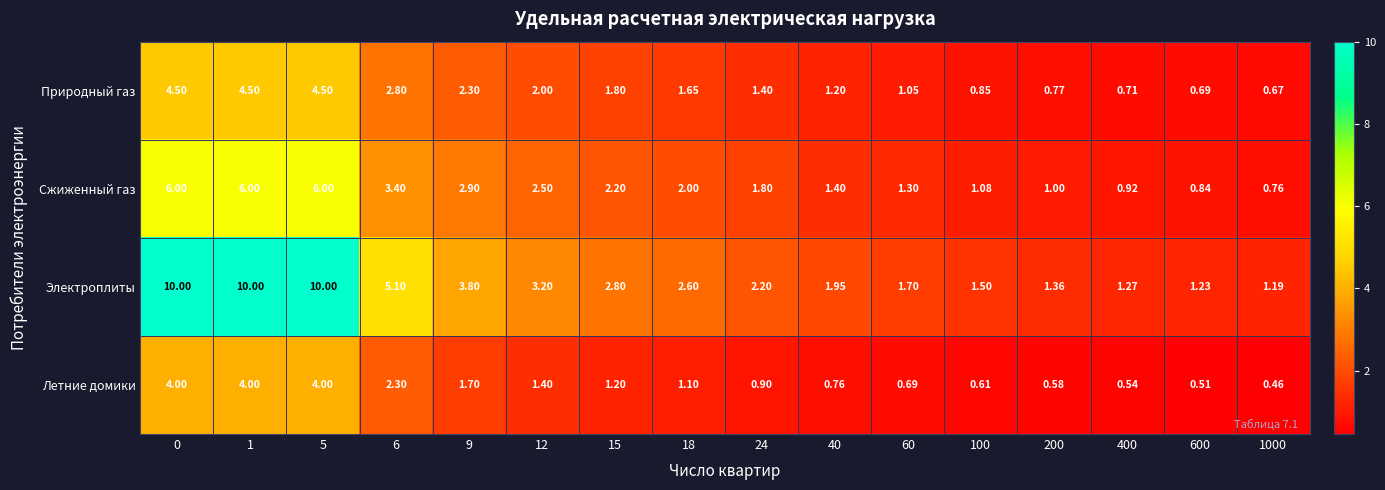

List the series in order of their peak value, lowest first.

Летние домики, Природный газ, Сжиженный газ, Электроплиты